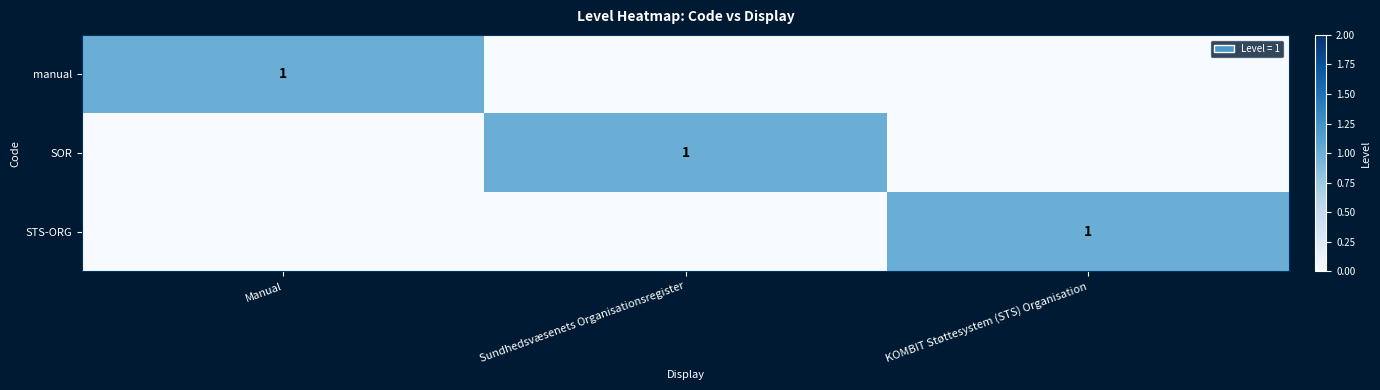

Is it true that SOR equals 2 at Sundhedsvæsenets Organisationsregister?

False